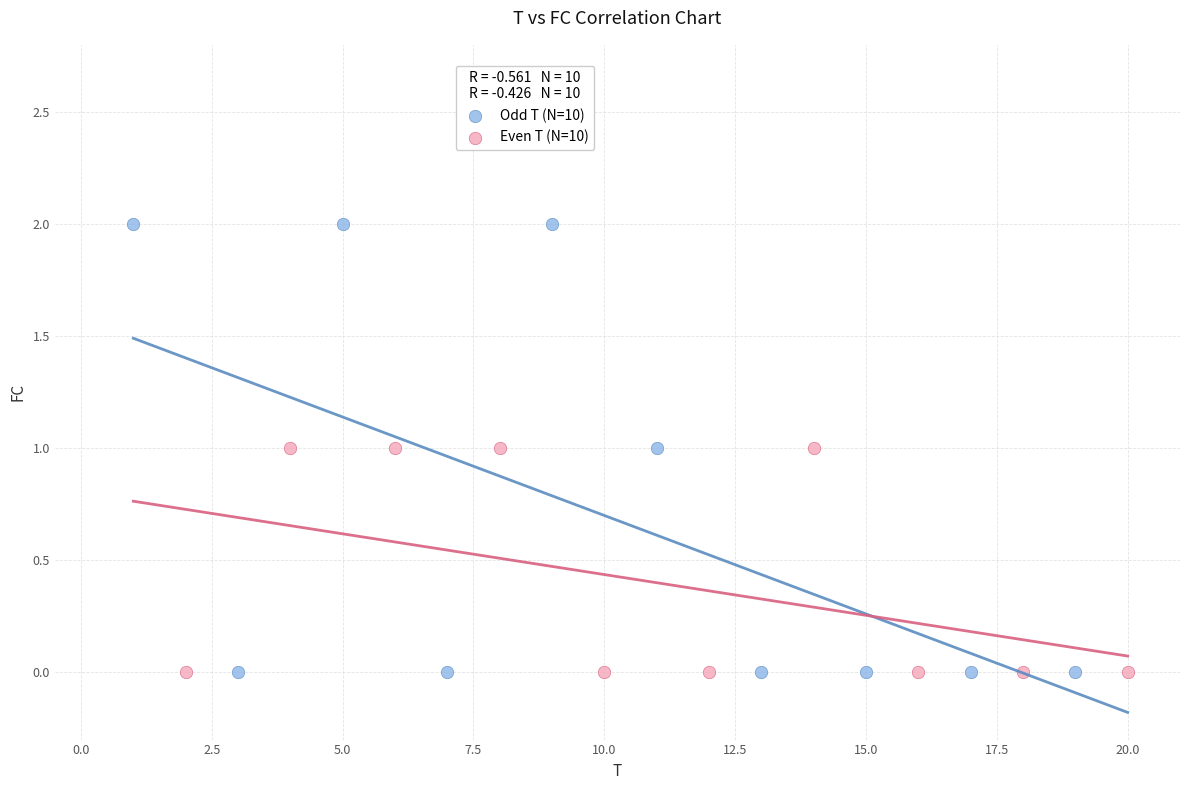

Which series has the widest spread of Y values?

Odd T (N=10)